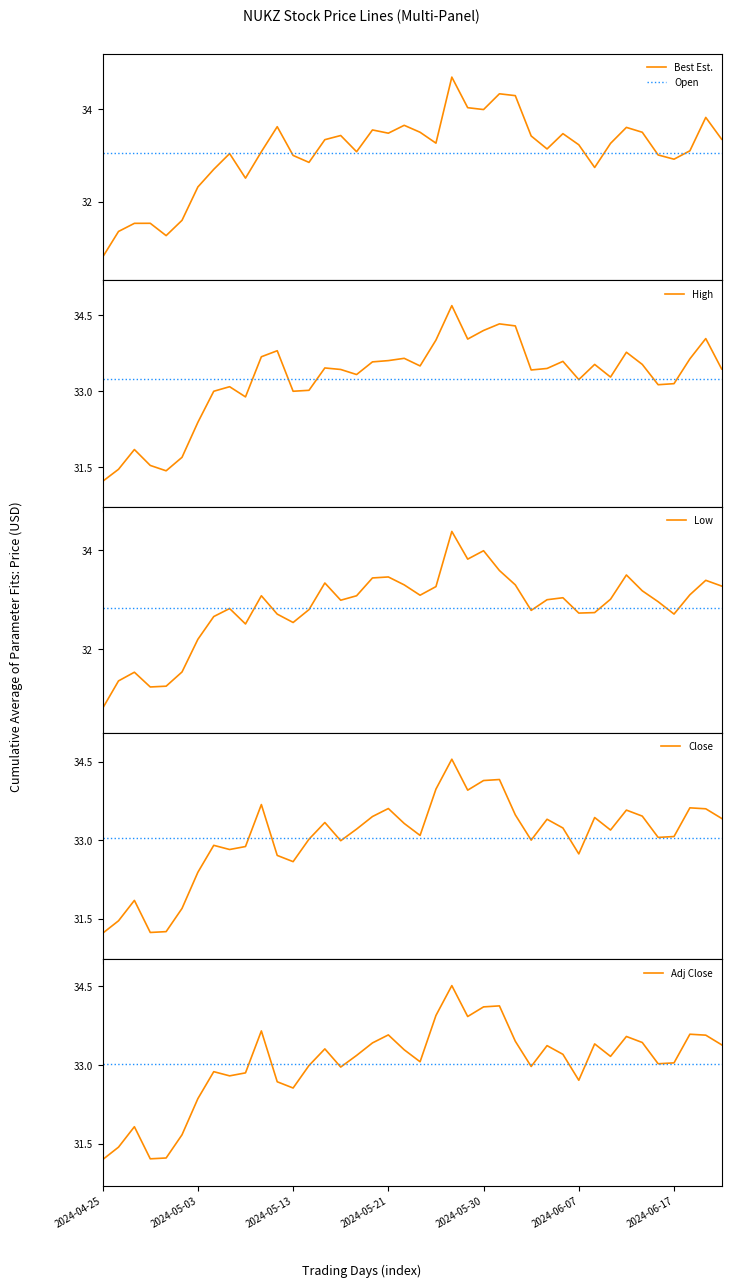

How many categories are shown in the chart?

40